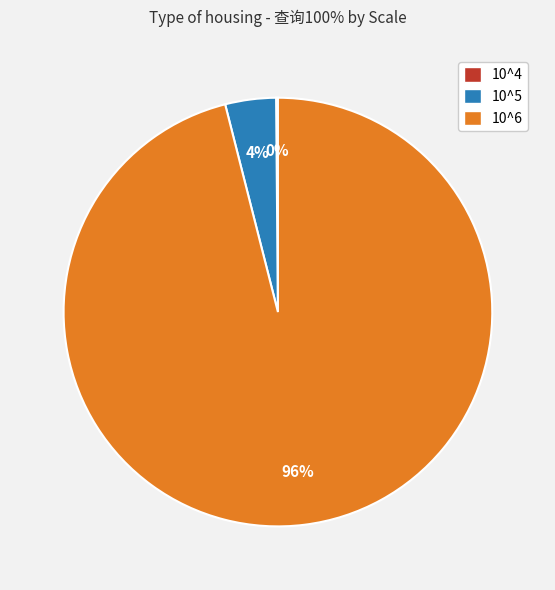

True or false: 10^5 accounts for 12% of the total.

False